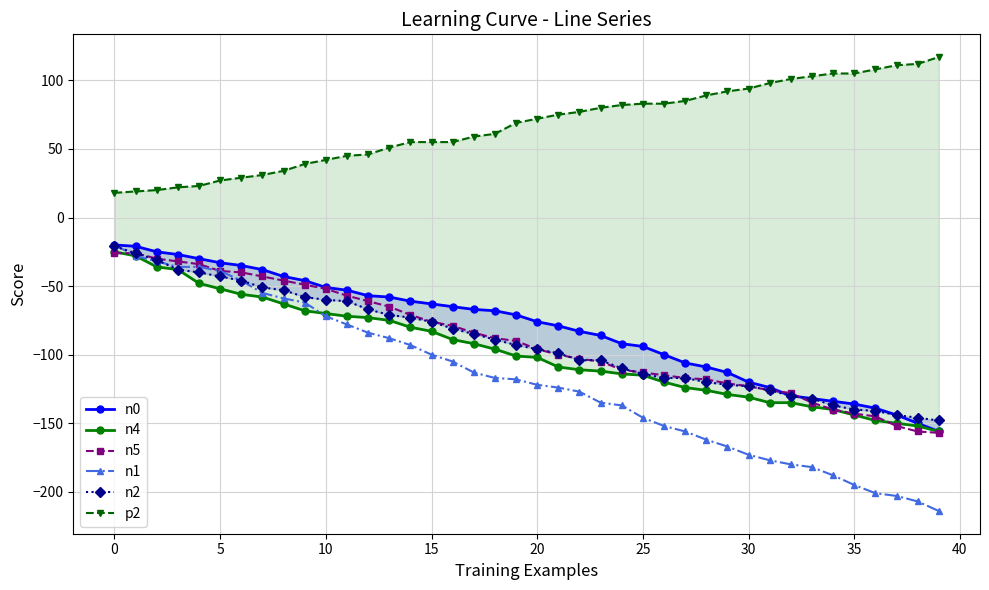

Which series has the largest total across all categories?

p2